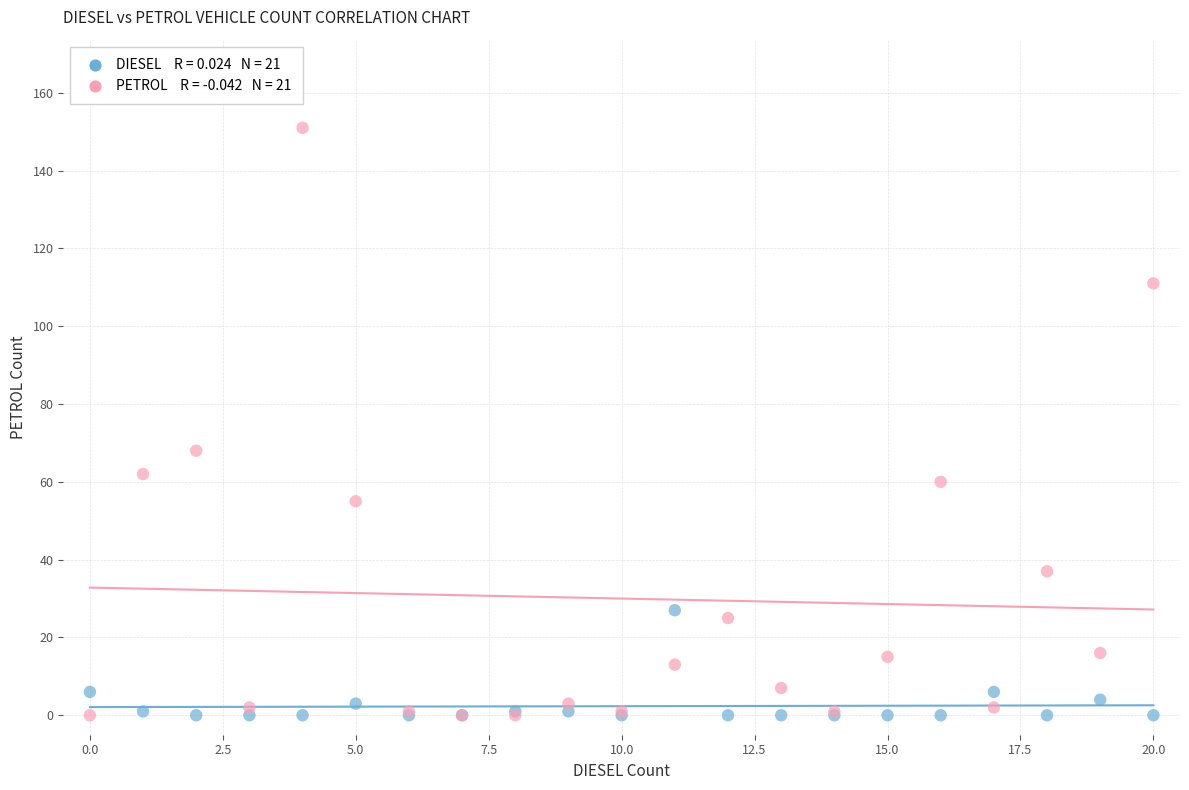

Across all series, what Y value is closest to 75?

68